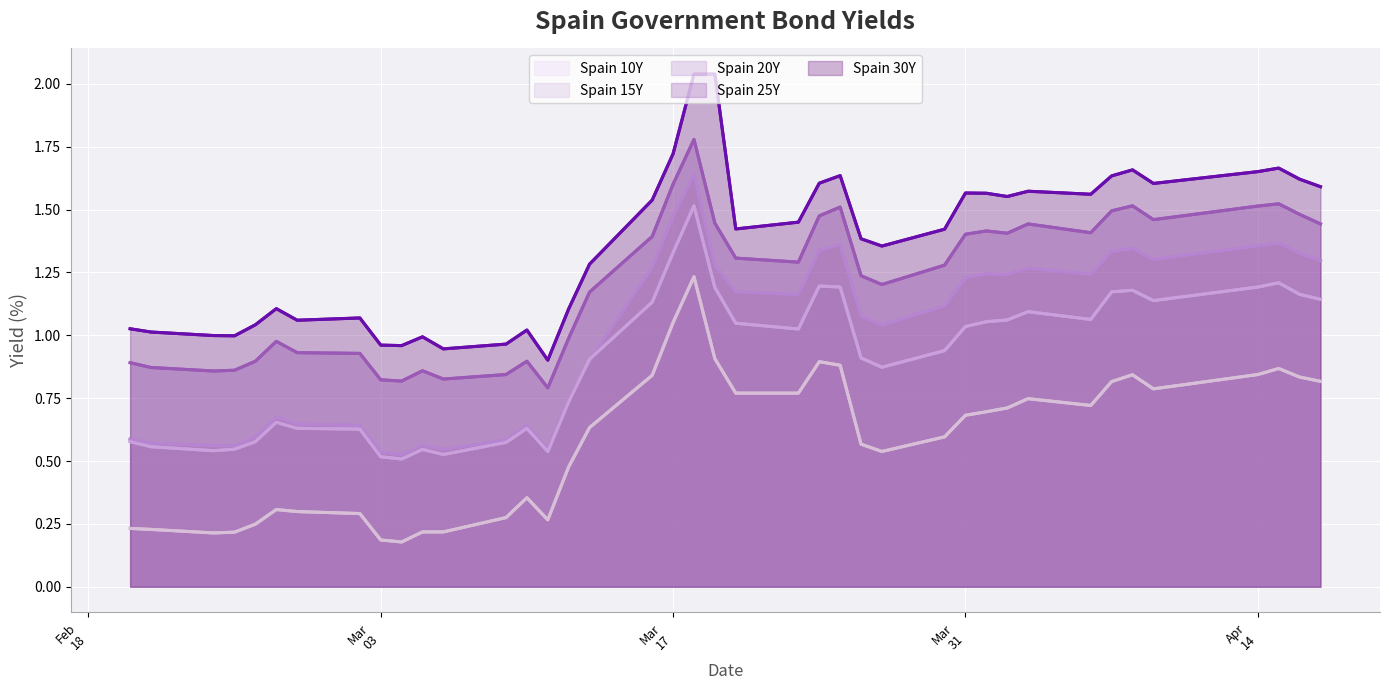

True or false: Spain 20Y and Spain 30Y intersect in this chart.

False